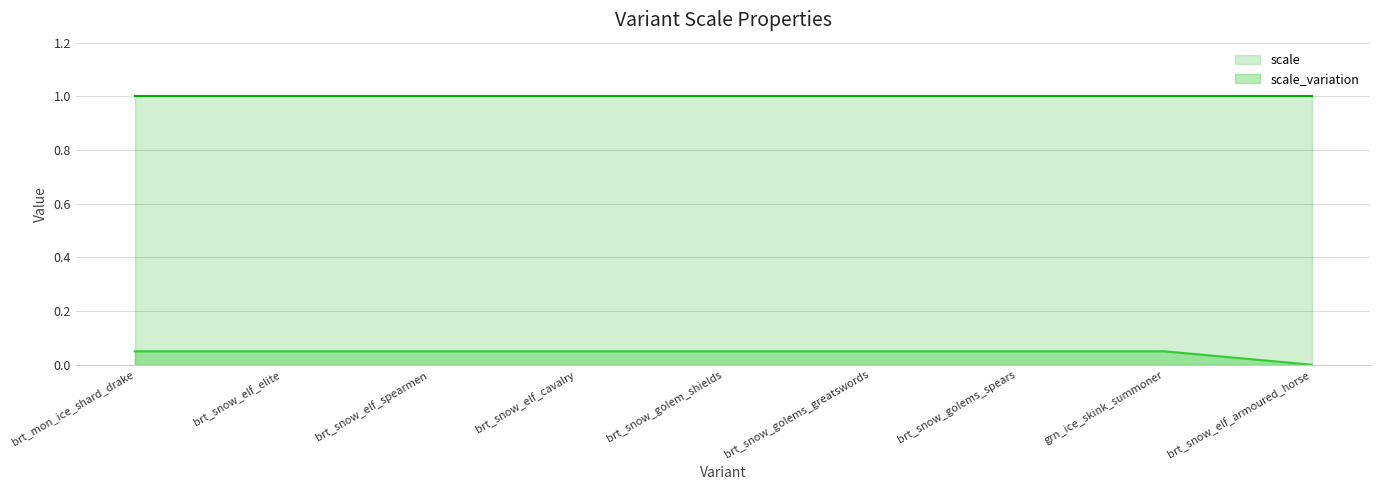

What is the maximum value shown in the chart?

1.0